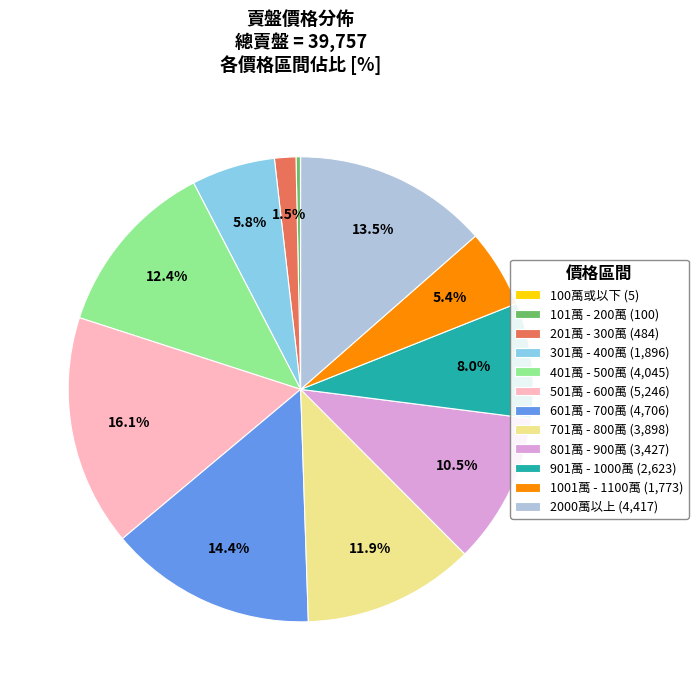

To the nearest percent, what is the difference between the largest and smallest slice percentages?

16%